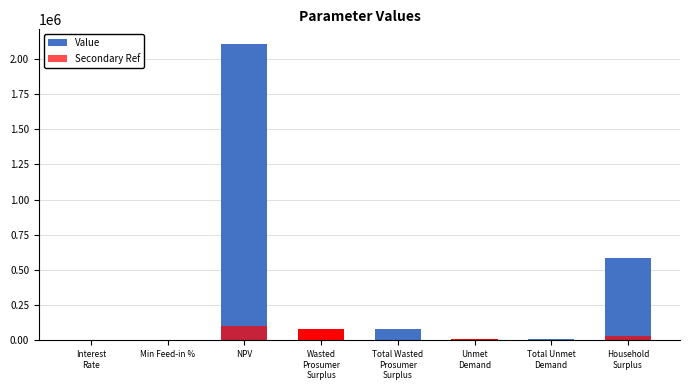

What are all the series names shown in the legend?

Value, Secondary Ref